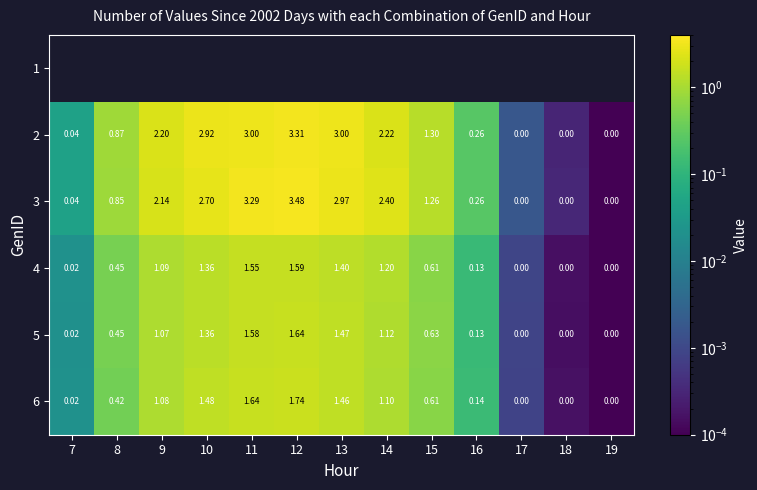

Which category has the highest value in the 2 series?

12